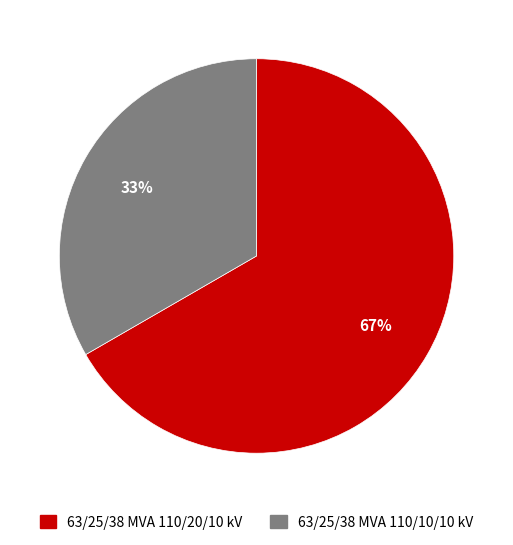

True or false: 63/25/38 MVA 110/20/10 kV accounts for 81% of the total.

False